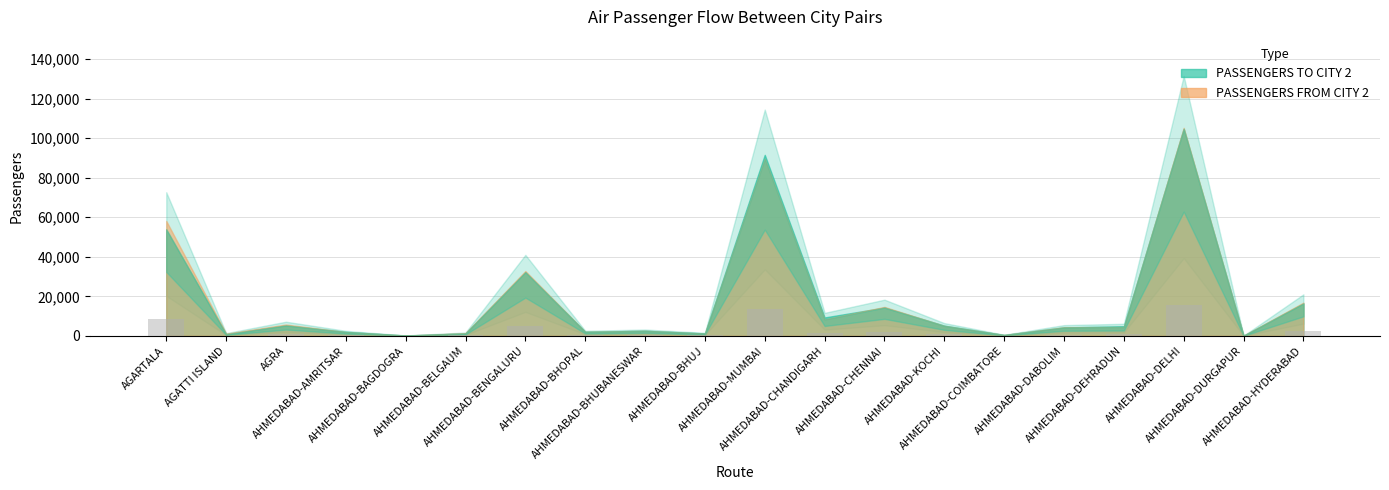

Approximately how many times larger is the value at AGARTALA compared to AHMEDABAD-CHENNAI?

3.9